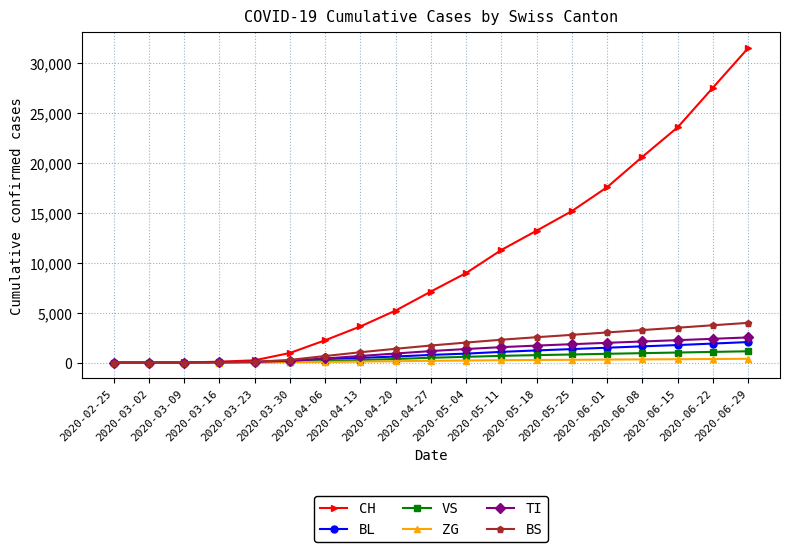

What is the difference between the second highest and minimum values in the VS series?

1065